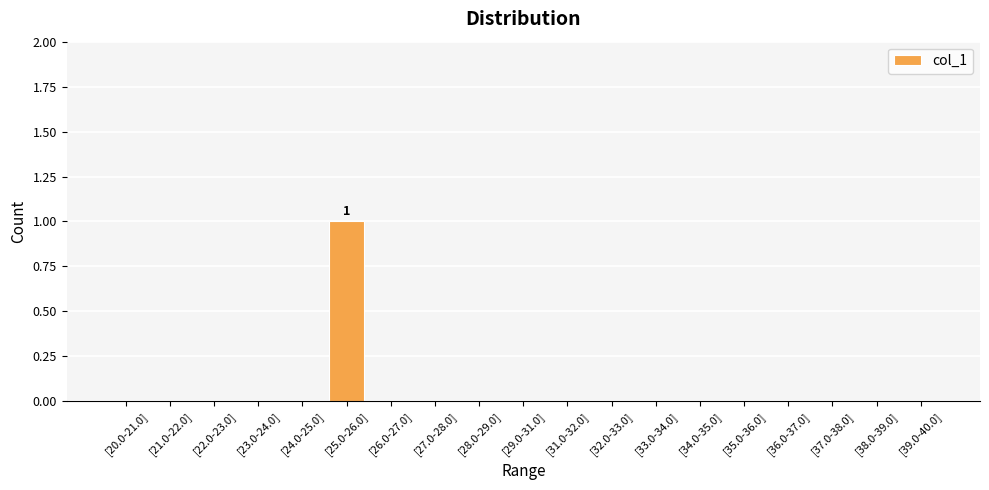

The value at [27.0-28.0] is 0. True or false?

True